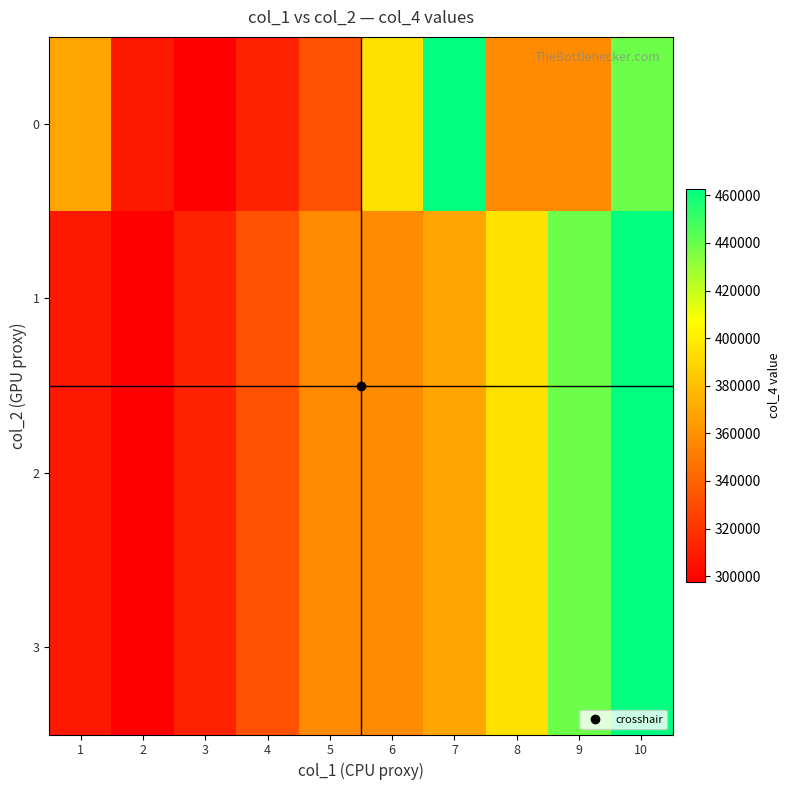

Reading right to left, extract all data points from this chart.

0: 10=439170	9=357479	8=357097	7=462691	6=394492	5=332779	4=311987	3=297348	2=308142	1=368819
1: 10=462691	9=439170	8=394492	7=368819	6=357479	5=357097	4=332779	3=311987	2=297348	1=308142
2: 10=462691	9=439170	8=394492	7=368819	6=357479	5=357097	4=332779	3=311987	2=297348	1=308142
3: 10=462691	9=439170	8=394492	7=368819	6=357479	5=357097	4=332779	3=311987	2=297348	1=308142